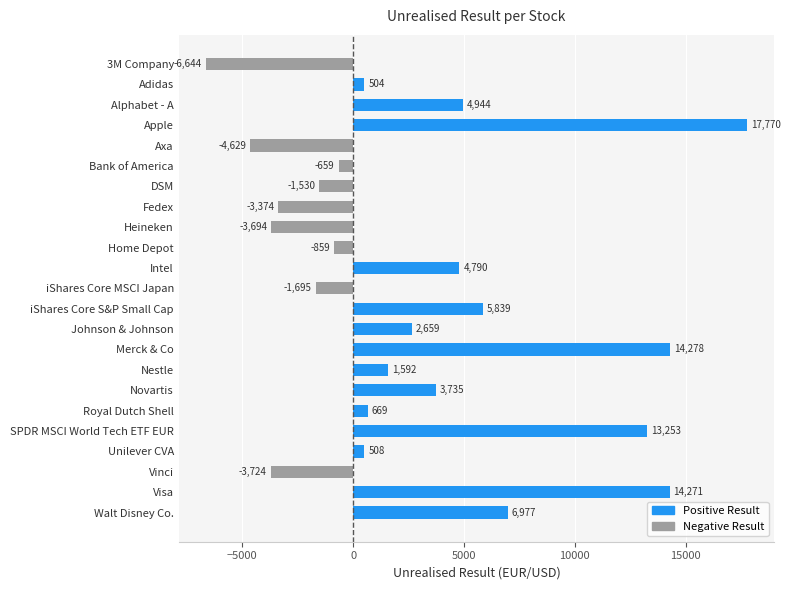

Reading top to bottom, transcribe all the data shown in this chart.

-6644	504	4944	17770	-4629	-659	-1530	-3374	-3694	-859	4790	-1695	5839	2659	14278	1592	3735	669	13253	508	-3724	14271	6977